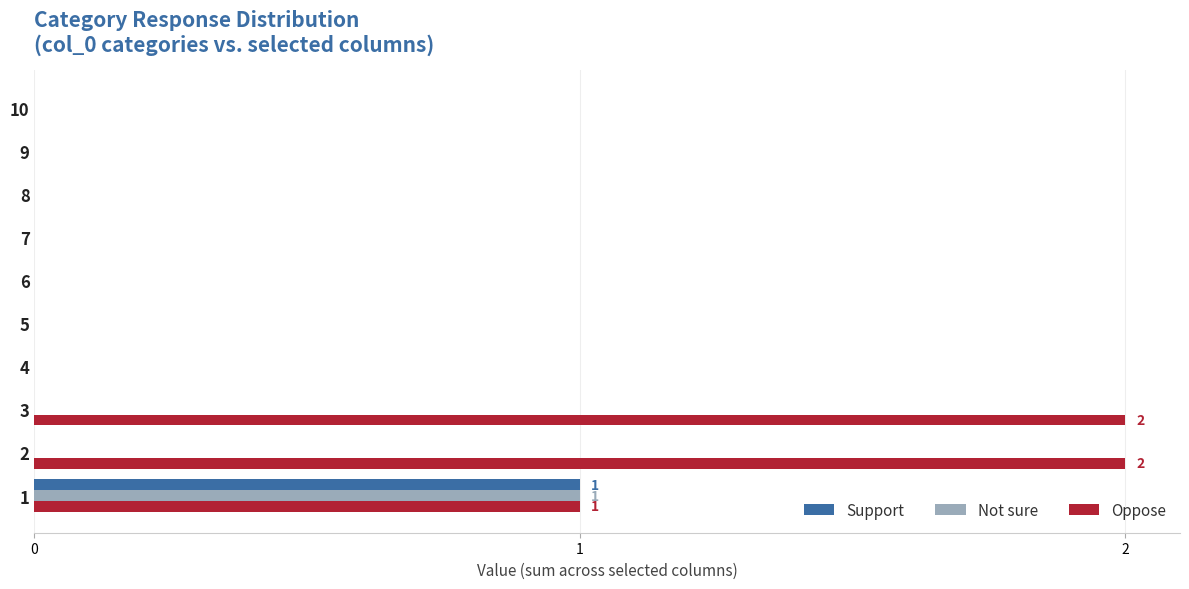

The Oppose series shows 3 at 3. True or false?

False